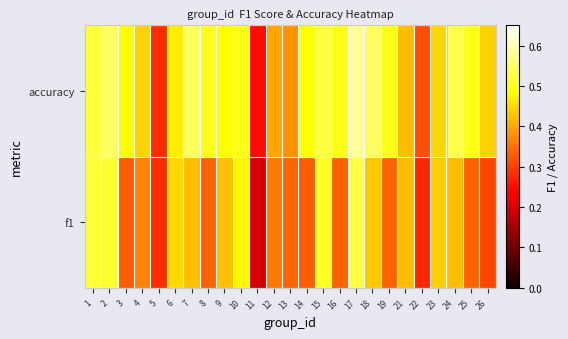

At how many categories does at least one series exceed 0?

25